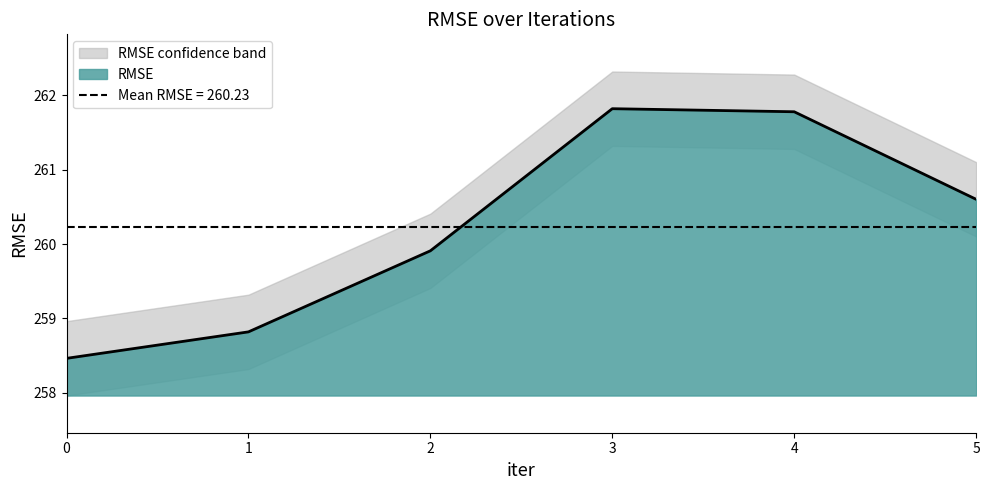

At which category does the chart reach its peak across all series?

3